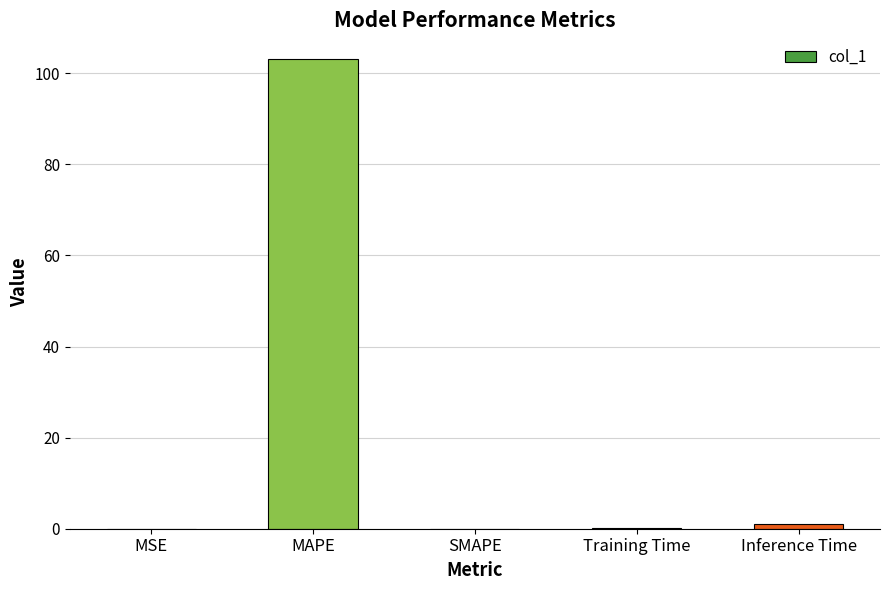

What is the greatest value displayed?

103.2